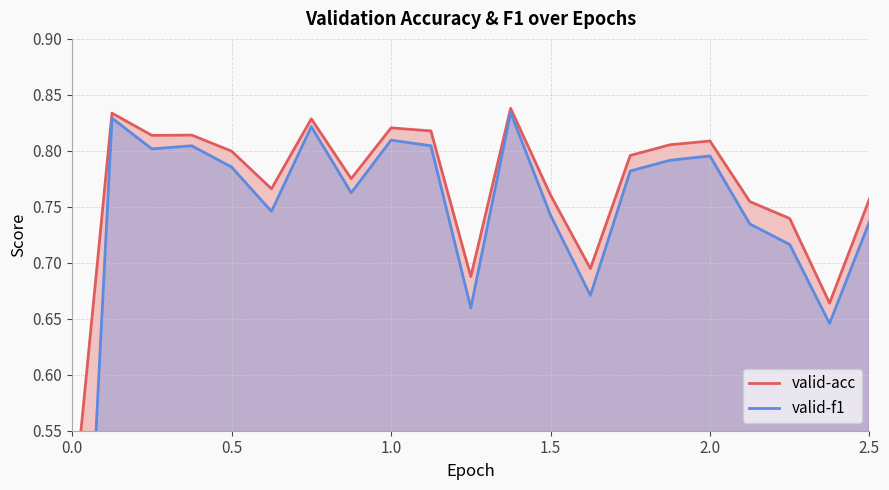

What is the difference between the maximum and minimum values in the valid-acc series?

0.4